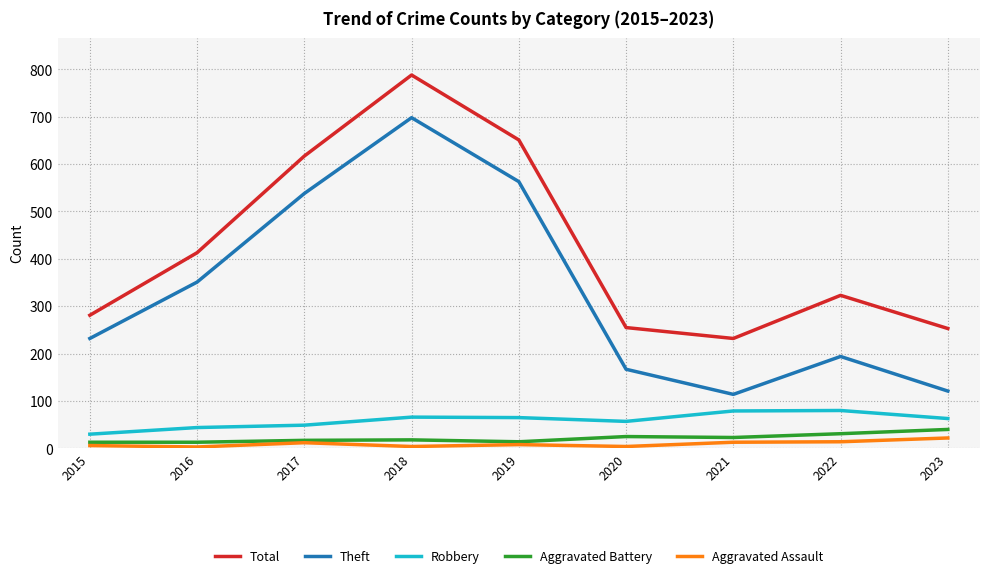

Is the value of Total at 2015 greater than the value of Robbery at 2015?

Yes